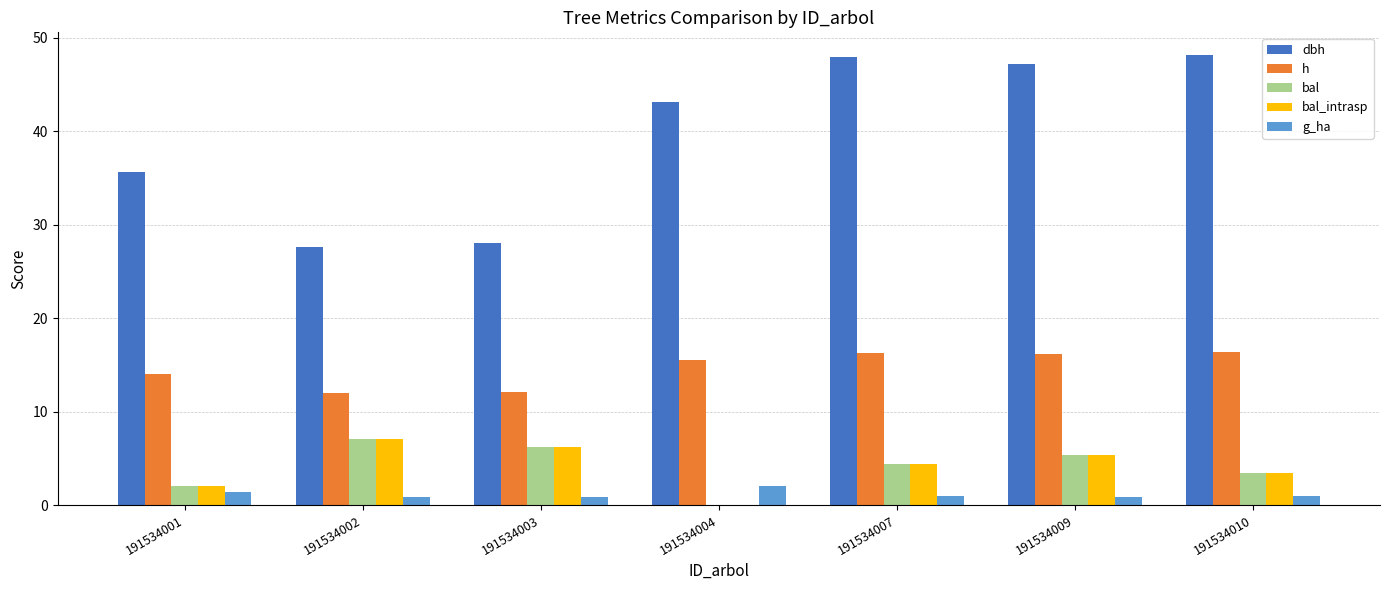

What is the maximum value shown in the chart?

48.2